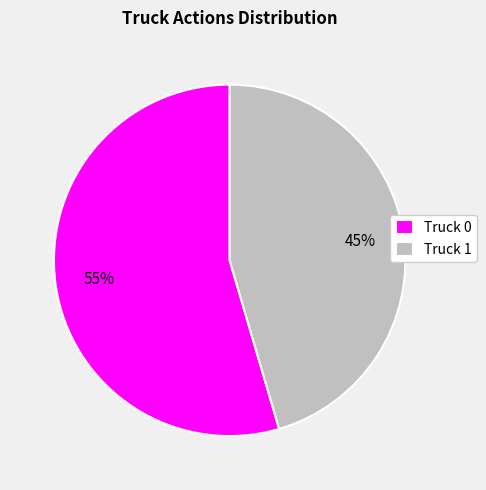

To the nearest percent, what is the average slice percentage?

50%